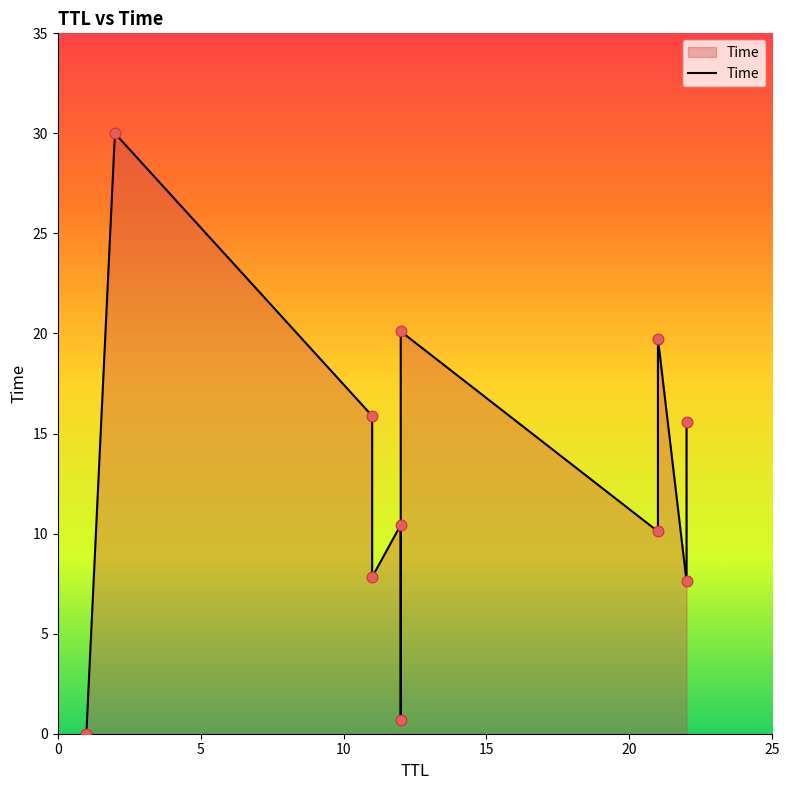

What is the change in value from 12 to 11?

+7.1